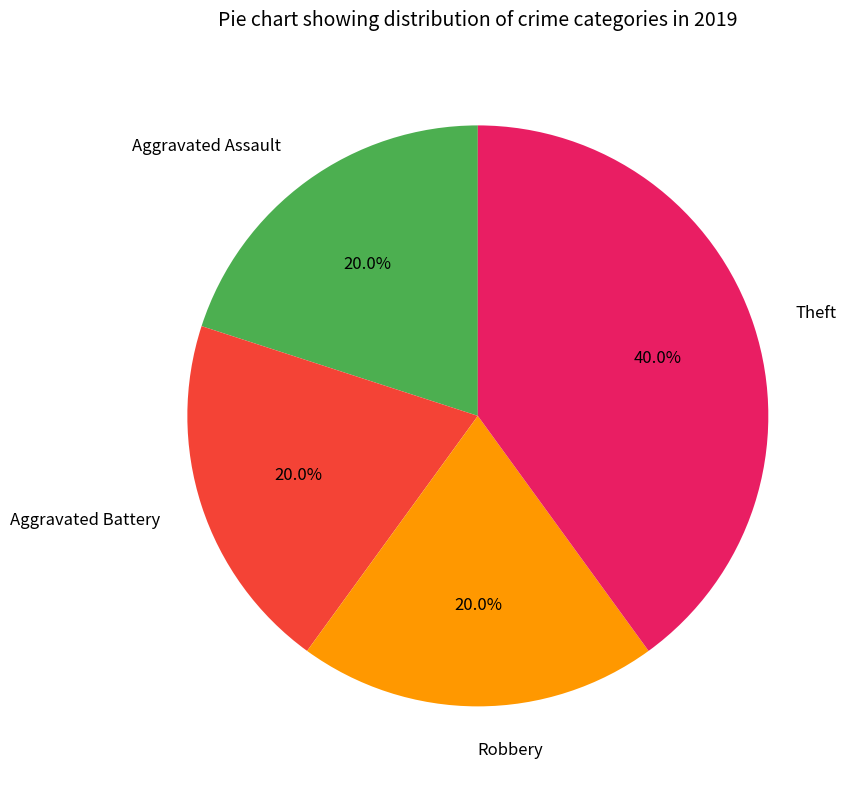

Approximately how many times larger is the value at Robbery compared to Aggravated Assault?

1.0